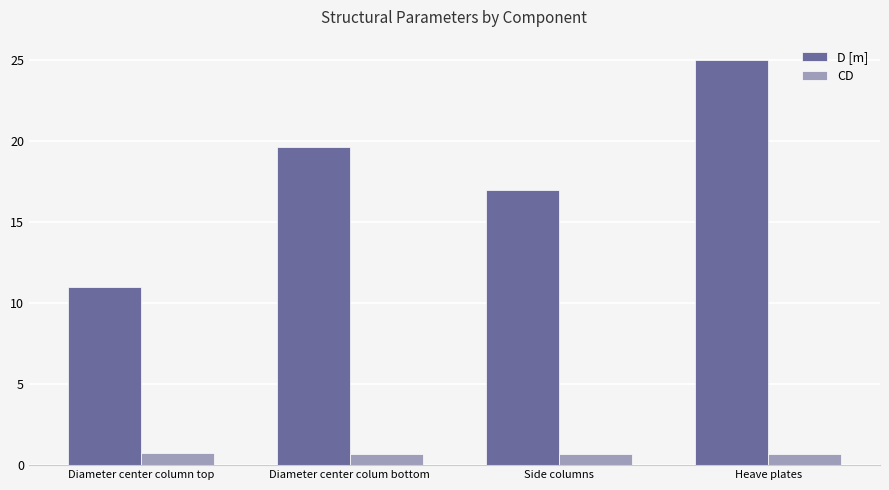

At how many categories does at least one series exceed 23?

1